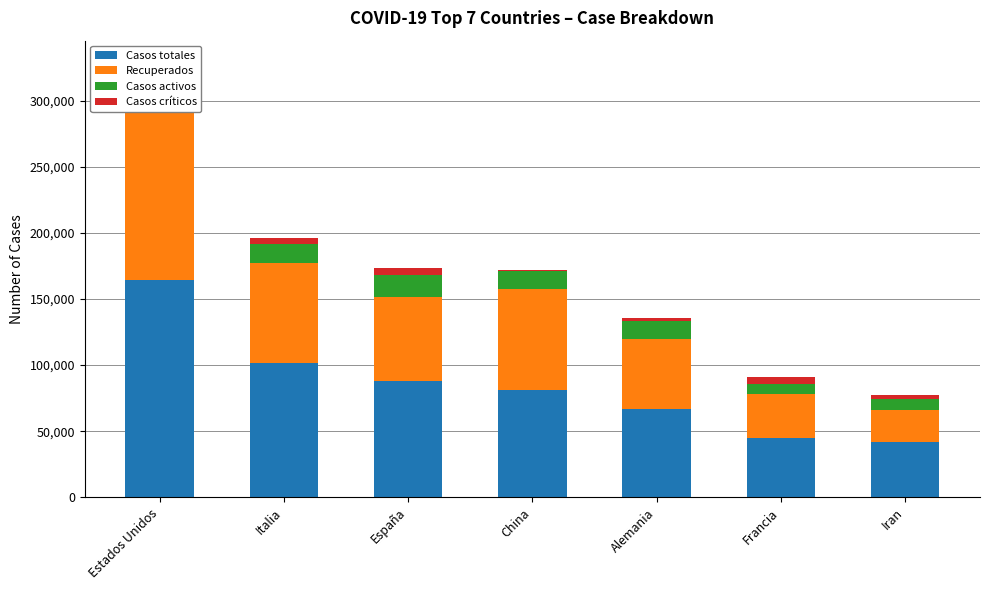

What is the spread (max minus min) of values at Francia?

39494